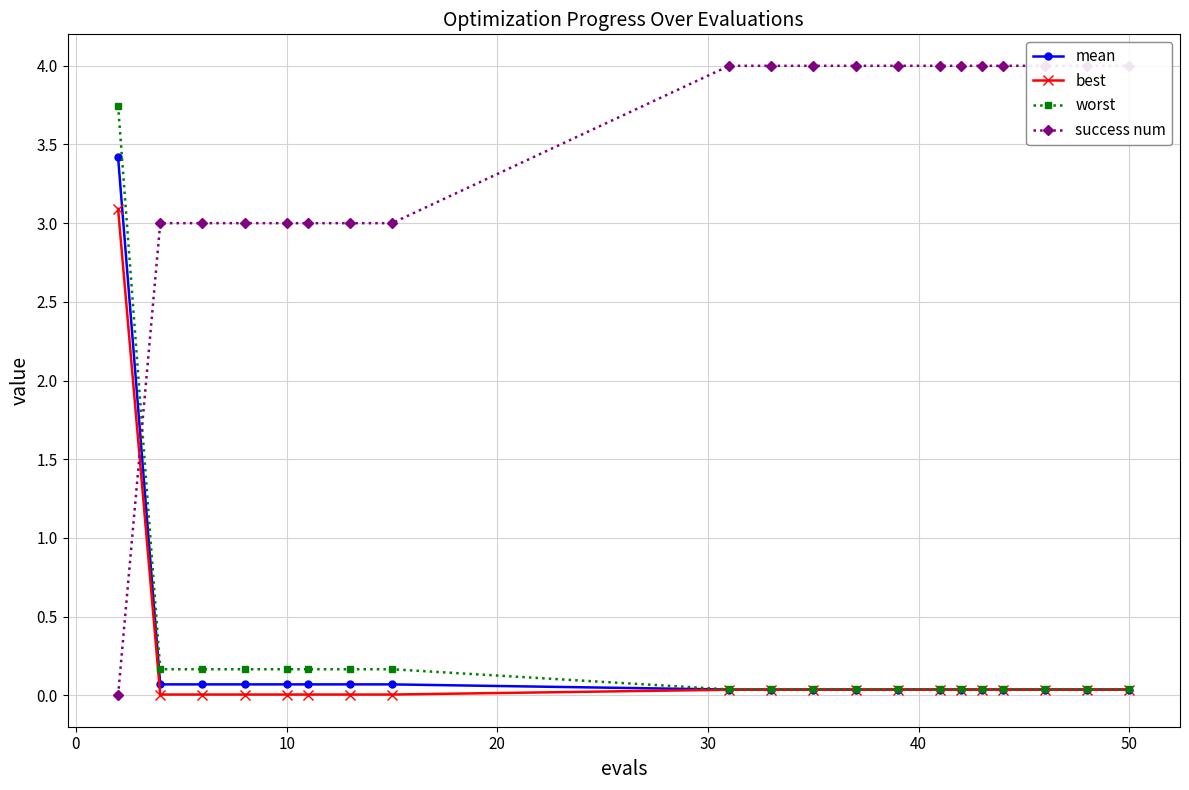

What is the highest value of the best series?

3.1